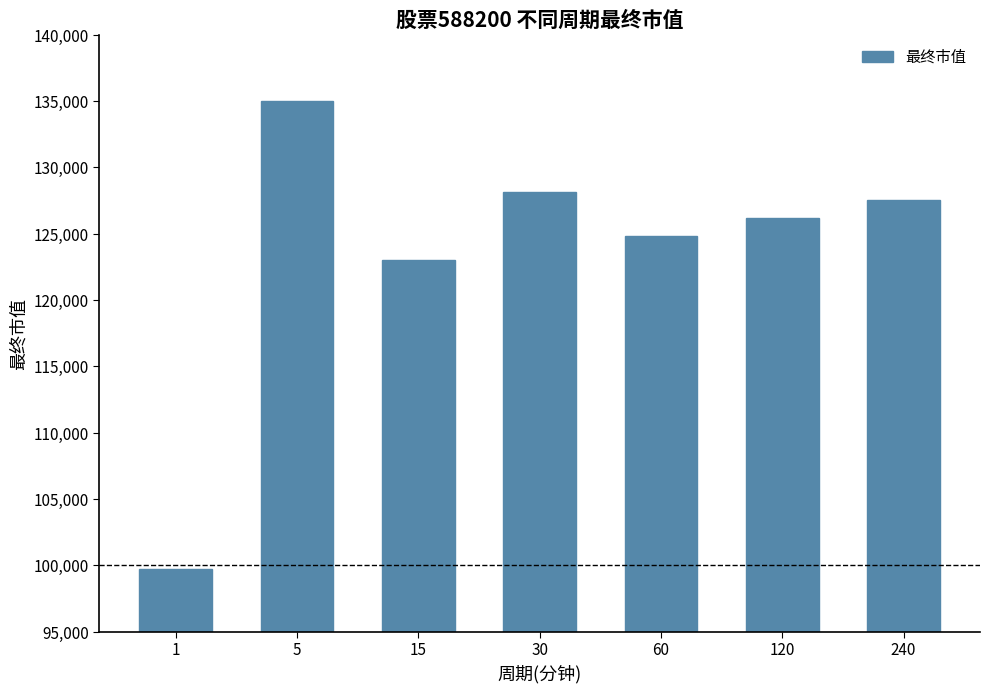

Reading left to right, extract all data points from this chart.

1=99685.8	5=134983.9	15=123021.8	30=128110.7	60=124800.3	120=126174.5	240=127539.7